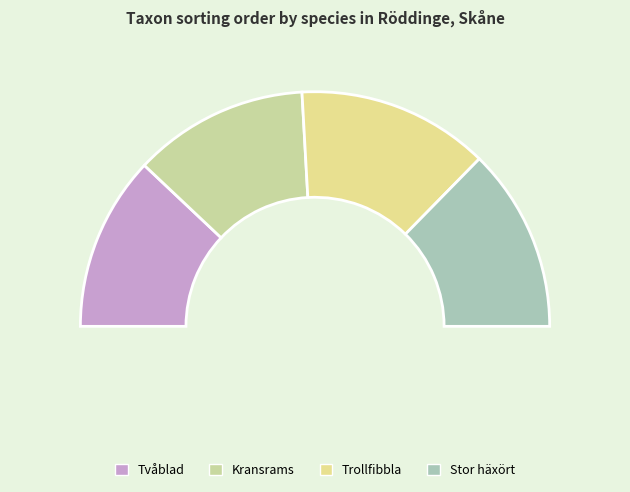

What percentage is the Kransrams slice, to the nearest percent?

24%